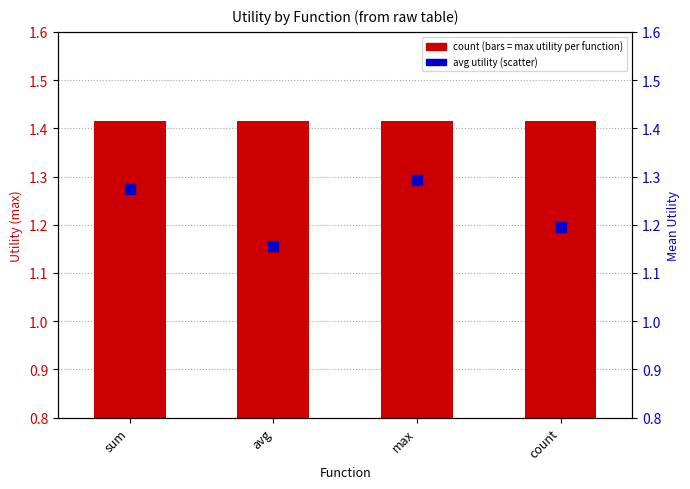

What is the total value across all series at count?

2.6